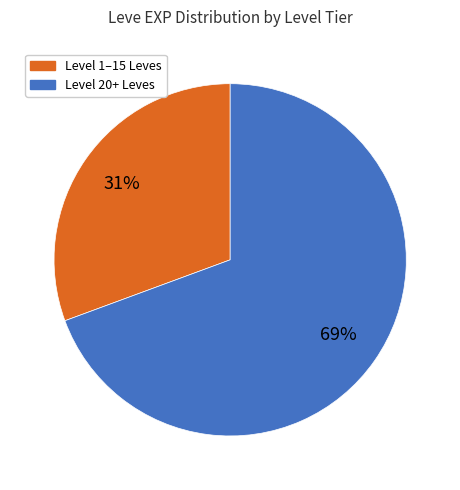

Is there a majority slice in this chart?

Yes